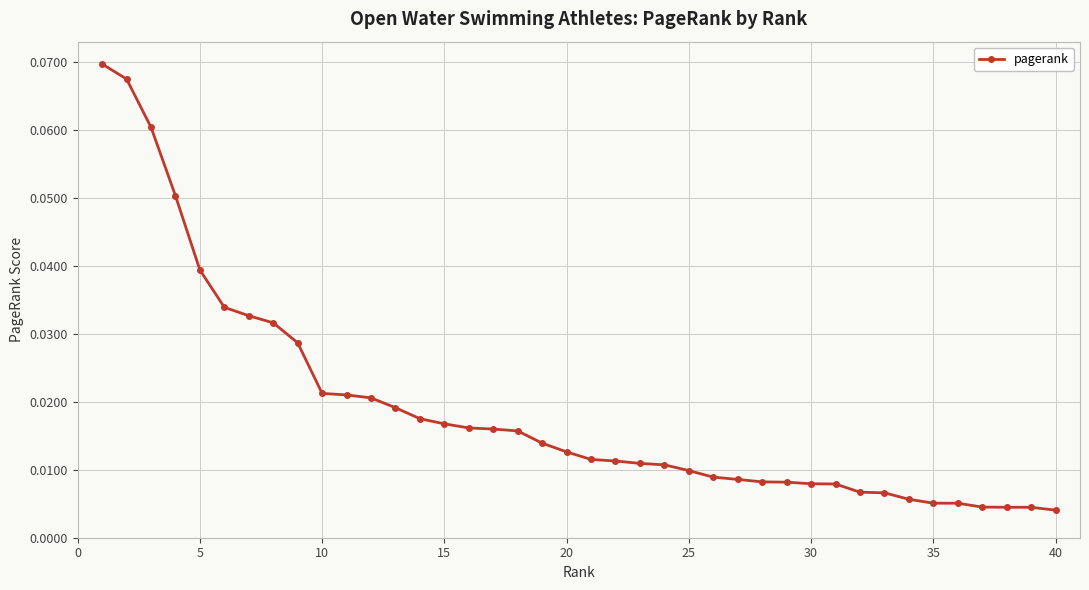

What is the sum of all values?

0.8